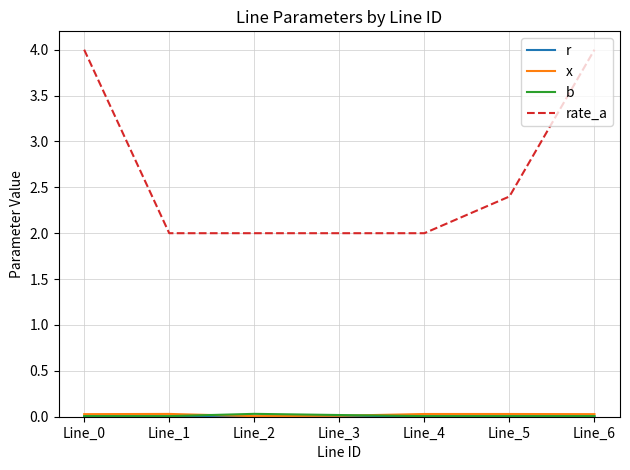

True or false: r and x intersect in this chart.

False